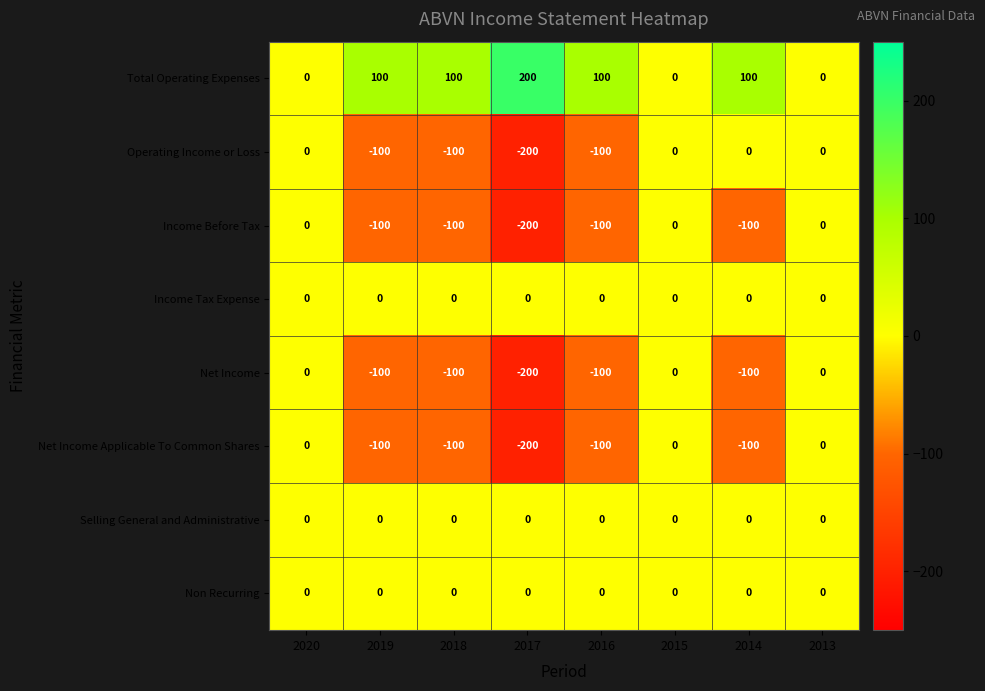

Where is Income Before Tax nearest to the value -100?

2019